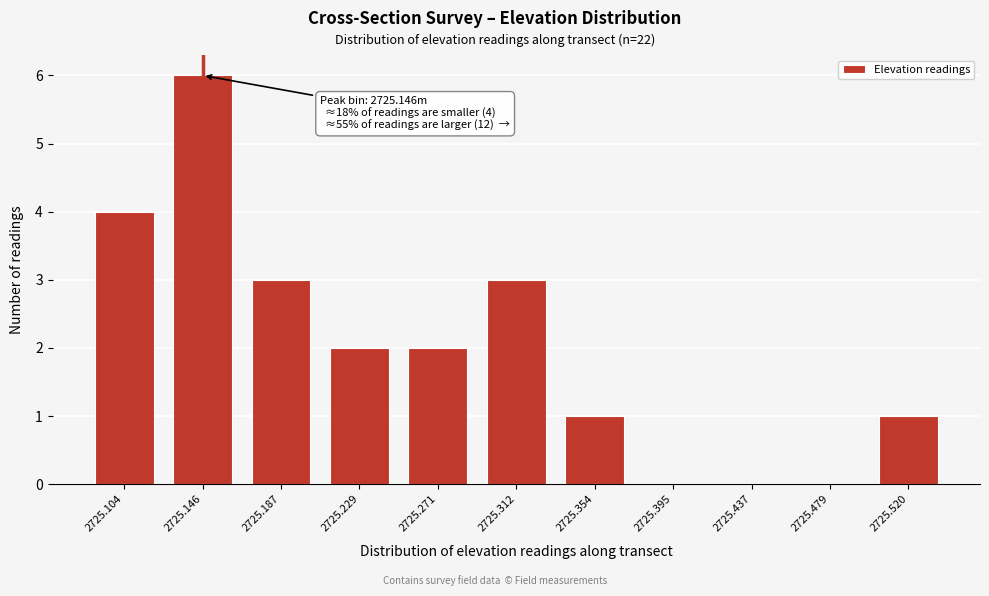

Reading left to right, what are all the values shown in this chart?

2725.104=4	2725.146=6	2725.187=3	2725.229=2	2725.271=2	2725.312=3	2725.354=1	2725.395=0	2725.437=0	2725.479=0	2725.520=1